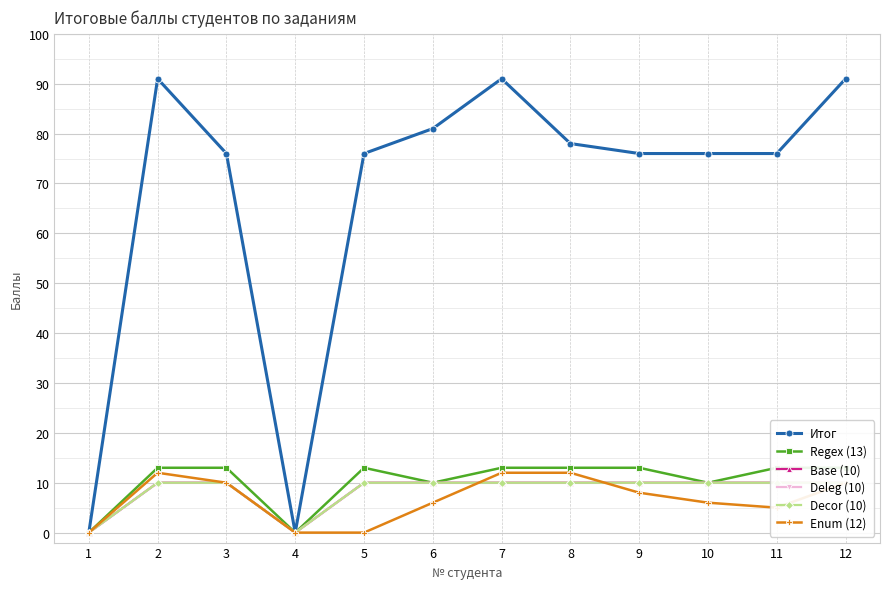

In Итог, how many points are lower than both neighbors (excluding endpoints)?

1